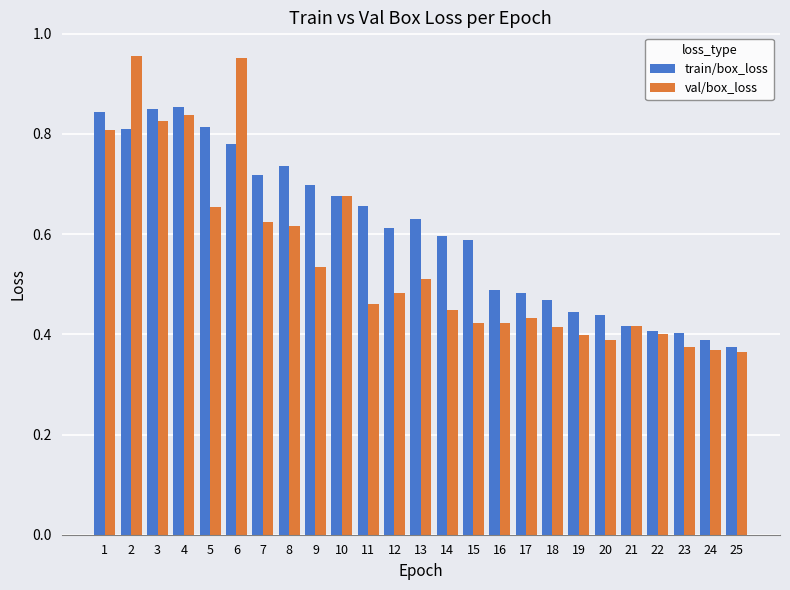

What is the sum of all val/box_loss values?

13.8